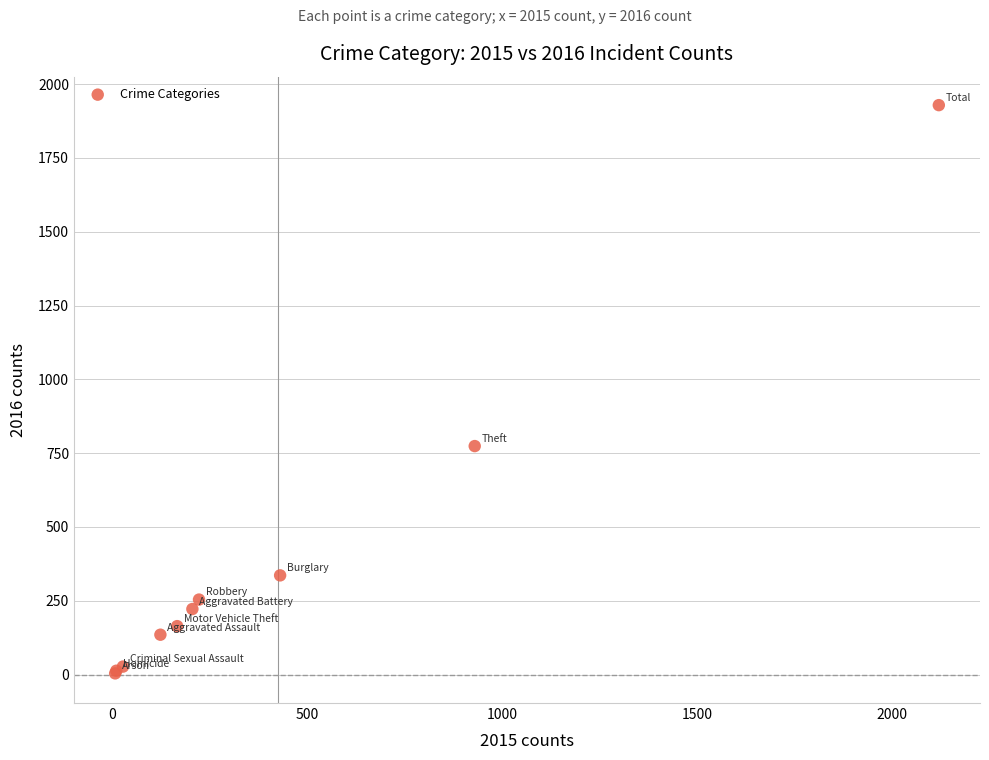

What Y value in the scatter plot is closest to 966?

774